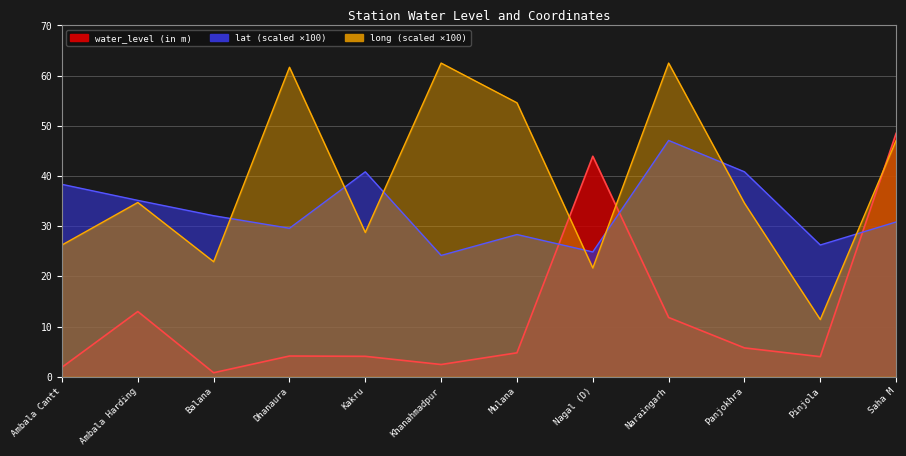

What is the label of the 5th point from the right?

Nagal (D)